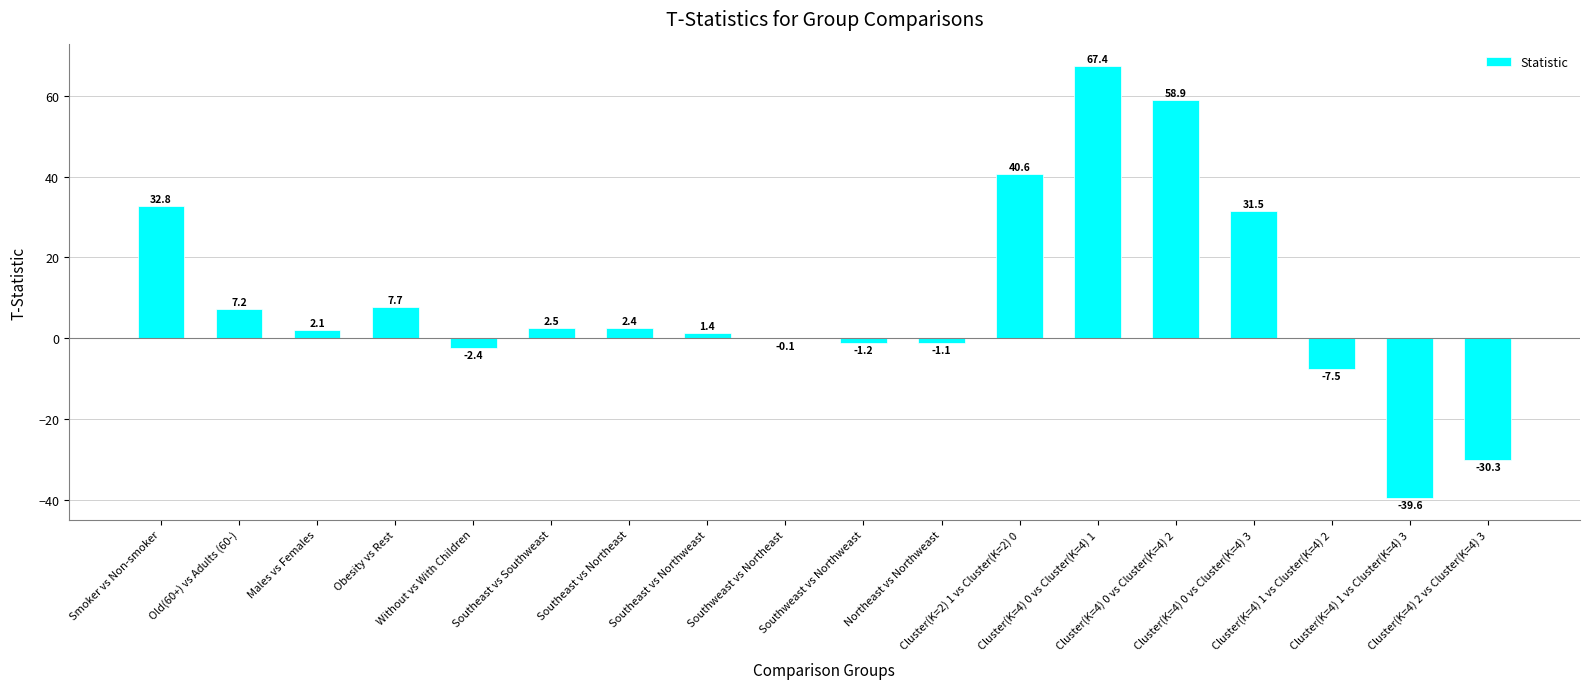

How many values are above zero?

11